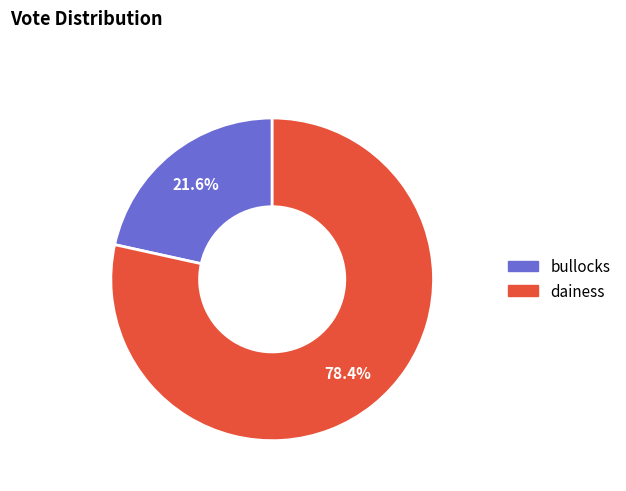

How many slices are in this pie chart?

2